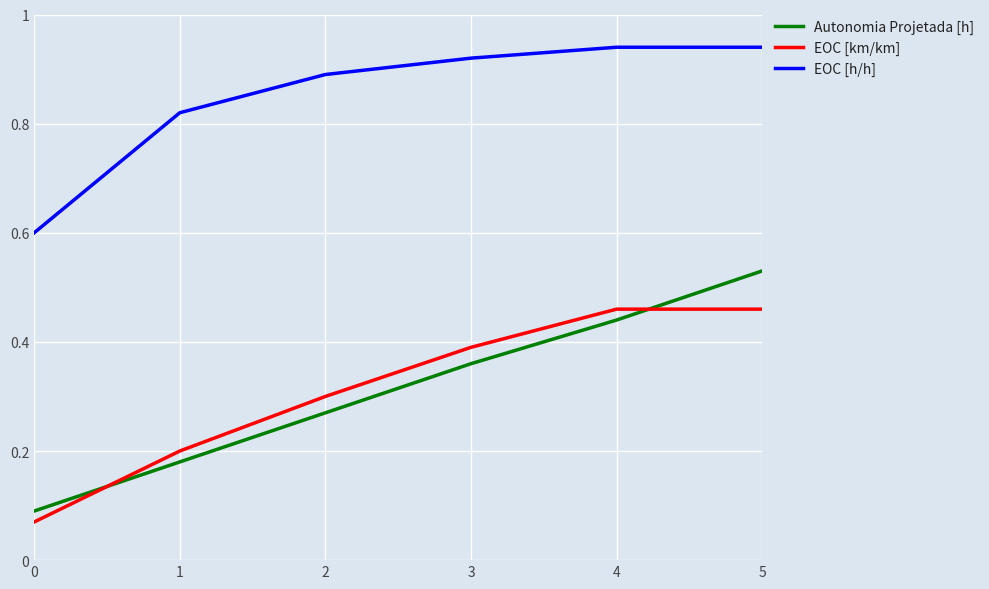

What is the minimum value for EOC [h/h]?

0.6